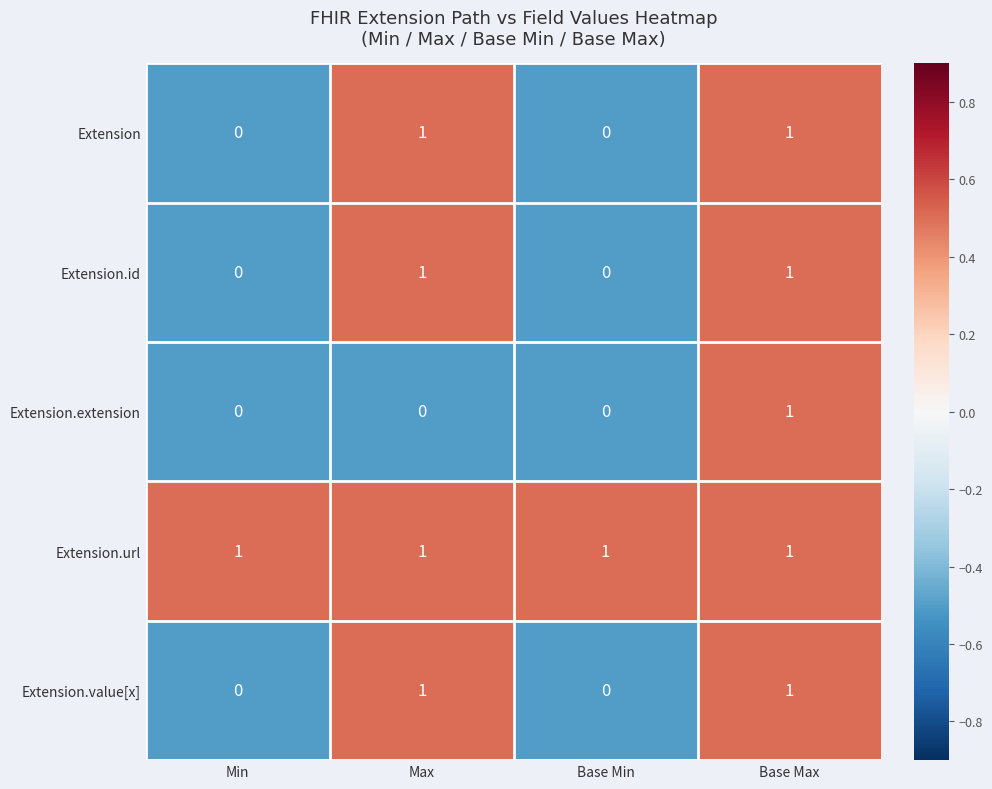

Which series has the largest total across all categories?

Extension.url